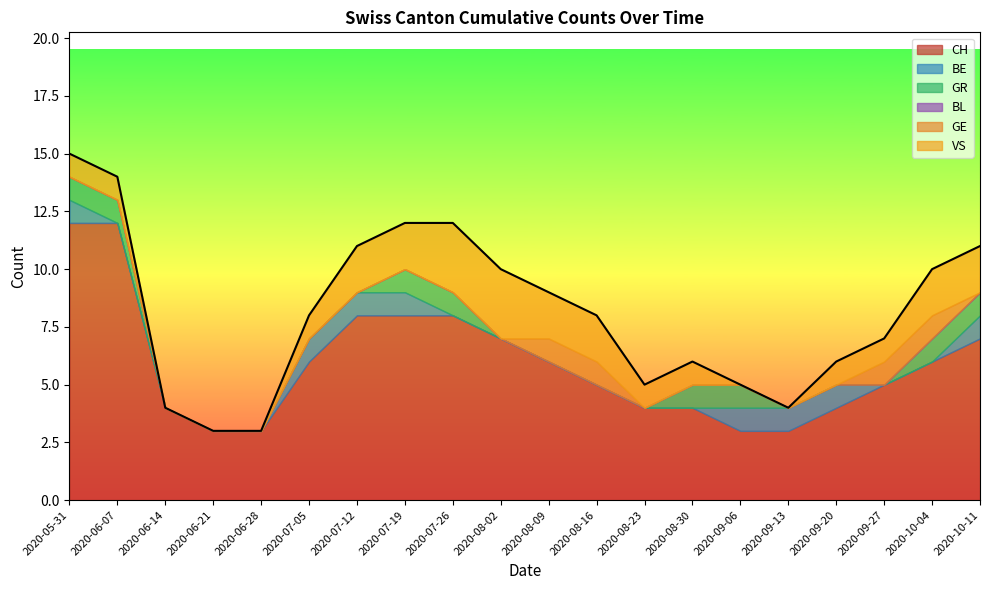

Reading left to right, list all the values displayed in this chart.

CH: 12	12	4	3	3	6	8	8	8	7	6	5	4	4	3	3	4	5	6	7
BE: 1	0	0	0	0	1	1	1	0	0	0	0	0	0	1	1	1	0	0	1
GR: 1	1	0	0	0	0	0	1	1	0	0	0	0	1	1	0	0	0	1	1
BL: 0	0	0	0	0	0	0	0	0	0	0	0	0	0	0	0	0	0	0	0
GE: 0	0	0	0	0	0	0	0	0	0	1	1	0	0	0	0	0	1	1	0
VS: 1	1	0	0	0	1	2	2	3	3	2	2	1	1	0	0	1	1	2	2